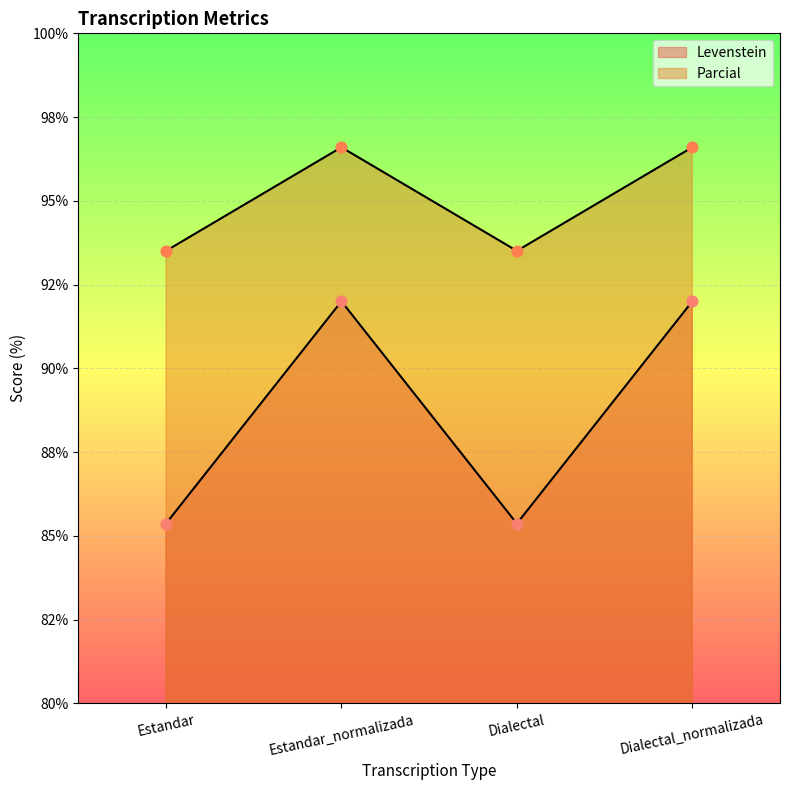

Which series has the widest spread of Y values?

Parcial